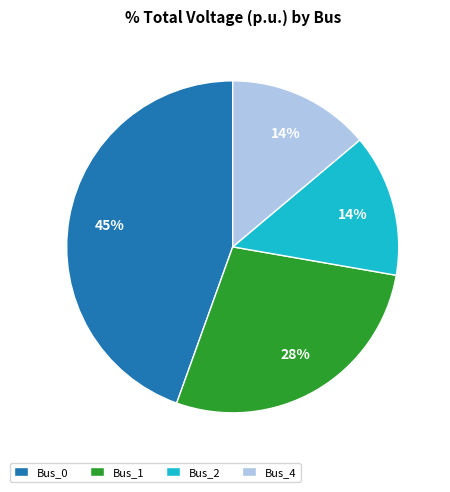

Between Bus_0 and Bus_4, which is larger?

Bus_0